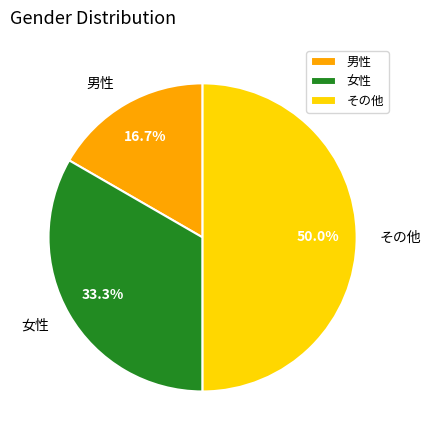

Is 男性 the majority of the pie?

No